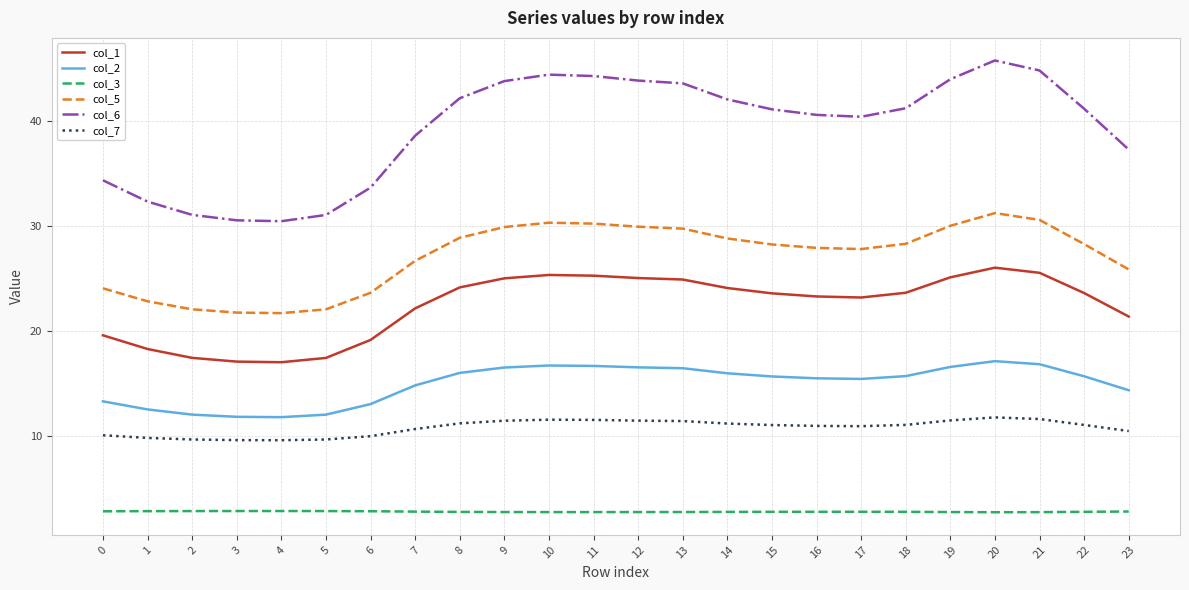

What is the smallest value displayed?

2.7